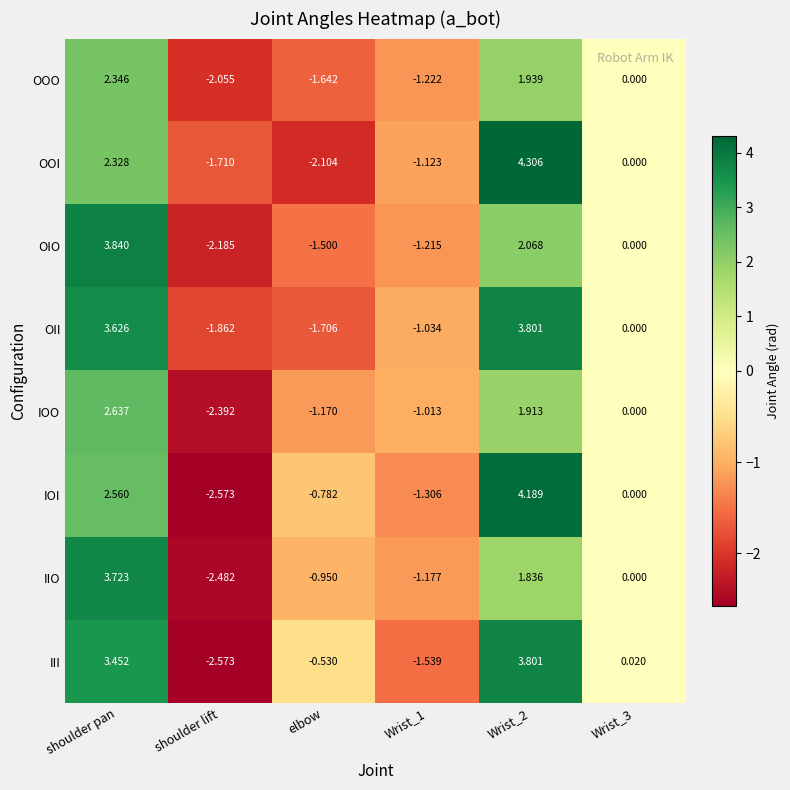

Which series has the largest range (max minus min)?

IOI